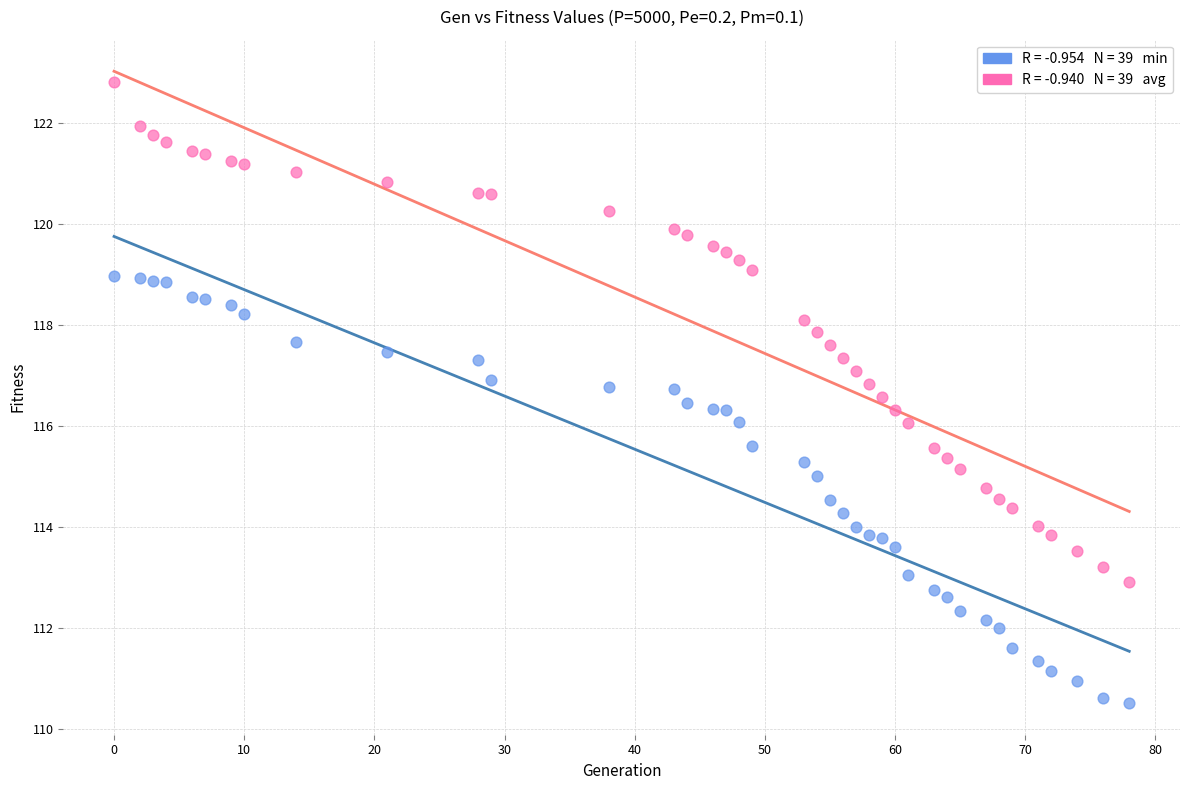

Across all data points, what is the range of Y values (max minus min)?

12.3